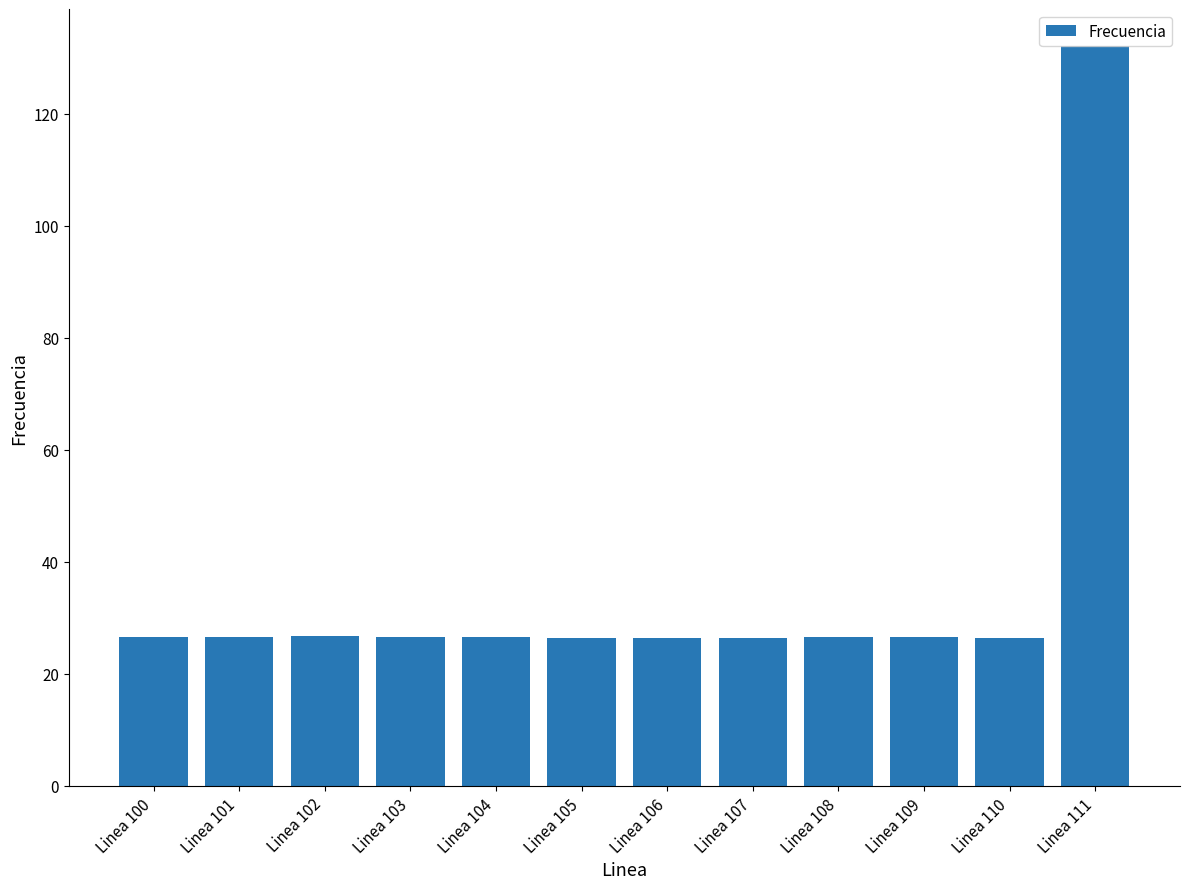

What is the difference between the maximum and minimum values?

105.7